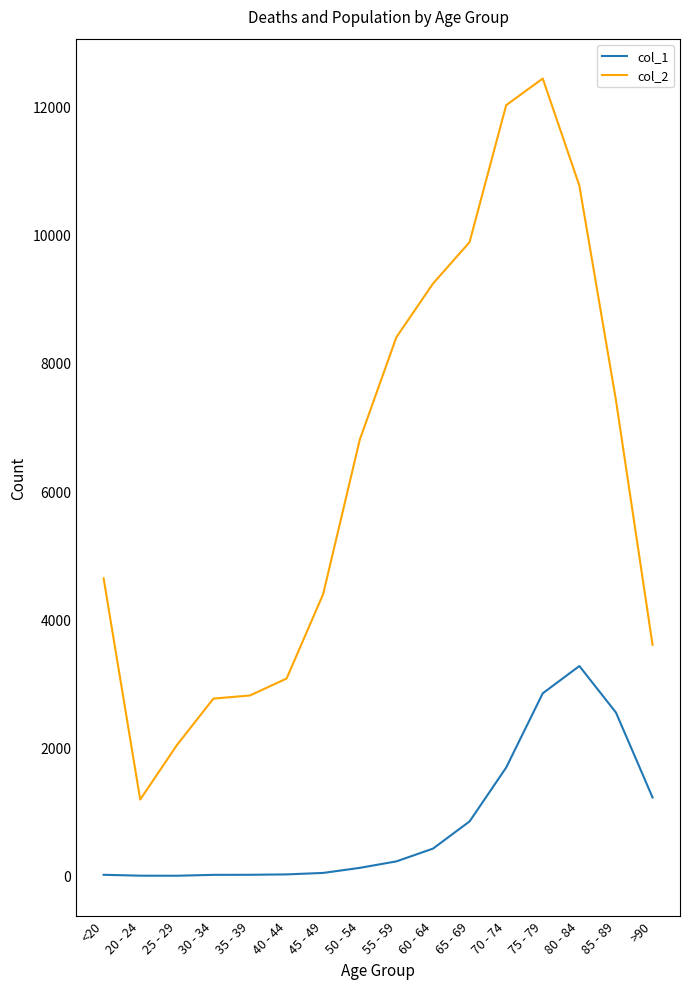

Which series has the largest total across all categories?

col_2